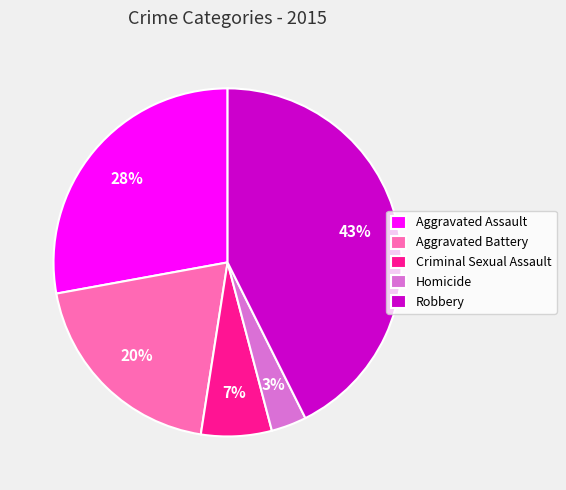

Which slice is the smallest?

Homicide